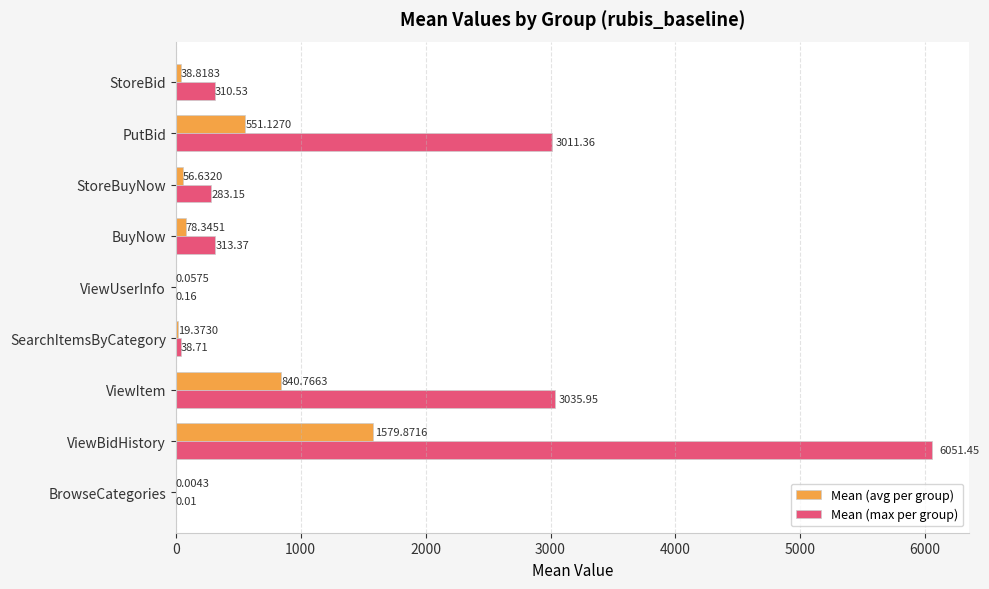

What is the total value across all series at StoreBid?

349.3